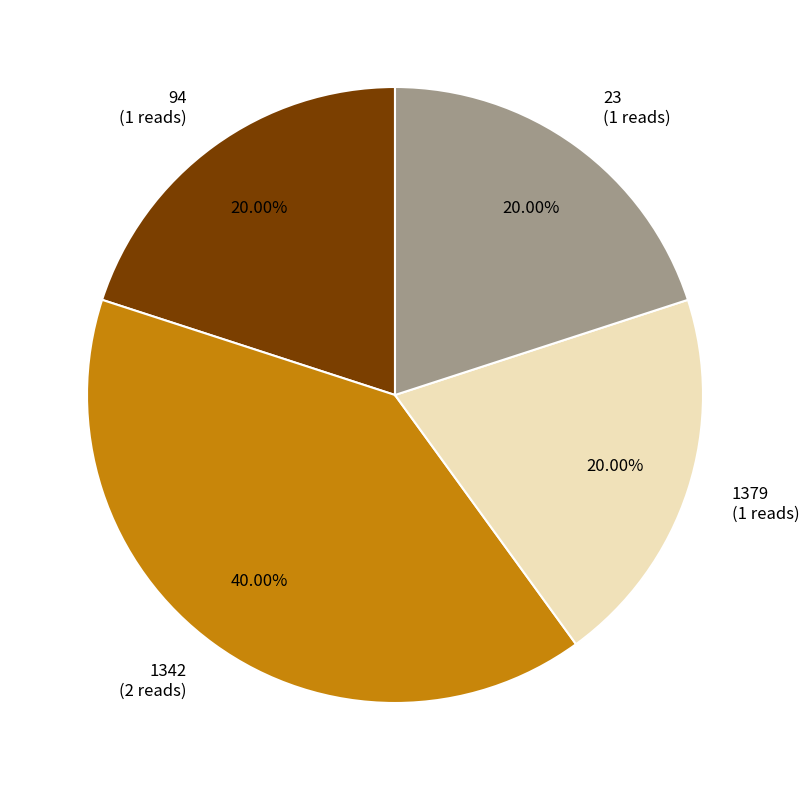

Approximately how many times larger is the value at 94 compared to 1379?

1.0